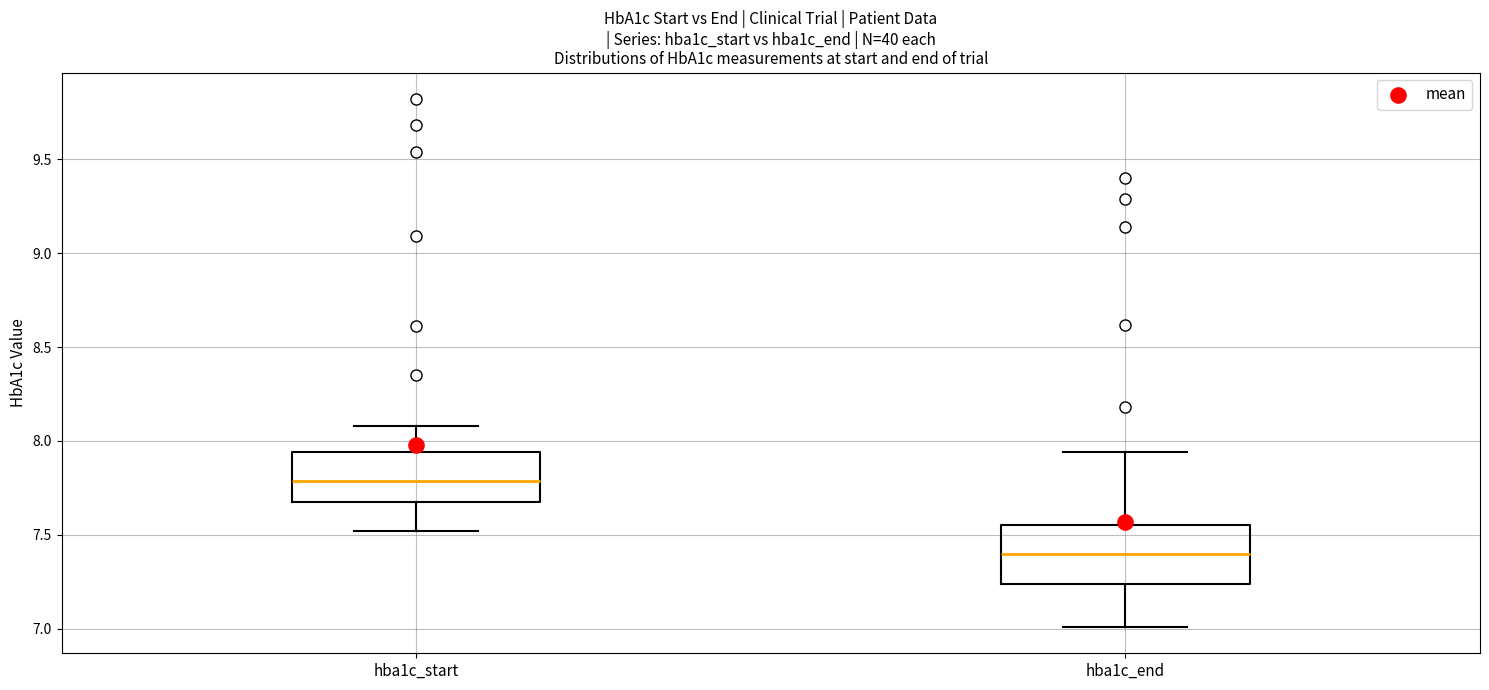

Reading left to right, transcribe this box plot: for each box, give where its median line is, the range the box spans, and where its two whiskers end, as read against the y-axis. The values are not printed on the chart, so give them approximately, as read against the axis.

hba1c_start: median 7.80, box 7.70 to 7.95, whiskers 7.50 to 8.10
hba1c_end: median 7.40, box 7.25 to 7.55, whiskers 7.00 to 7.95